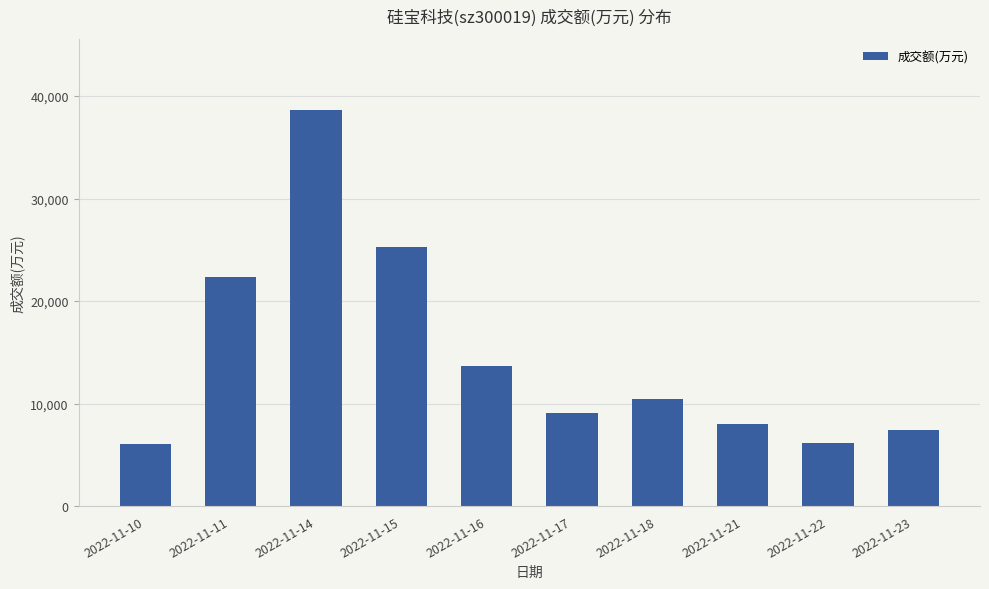

What is the smallest value displayed?

6093